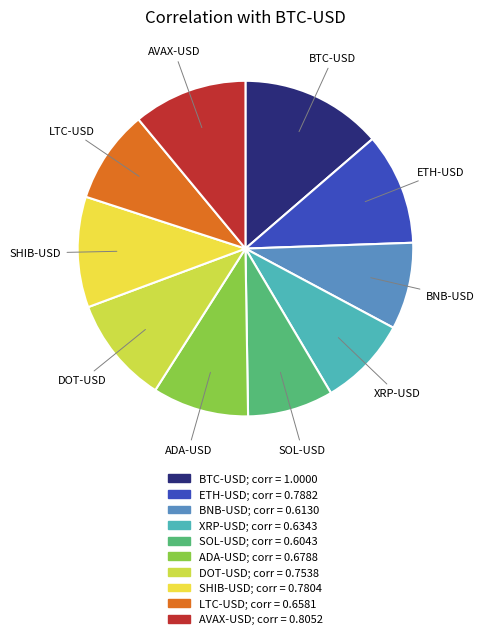

Is SHIB-USD the majority of the pie?

No